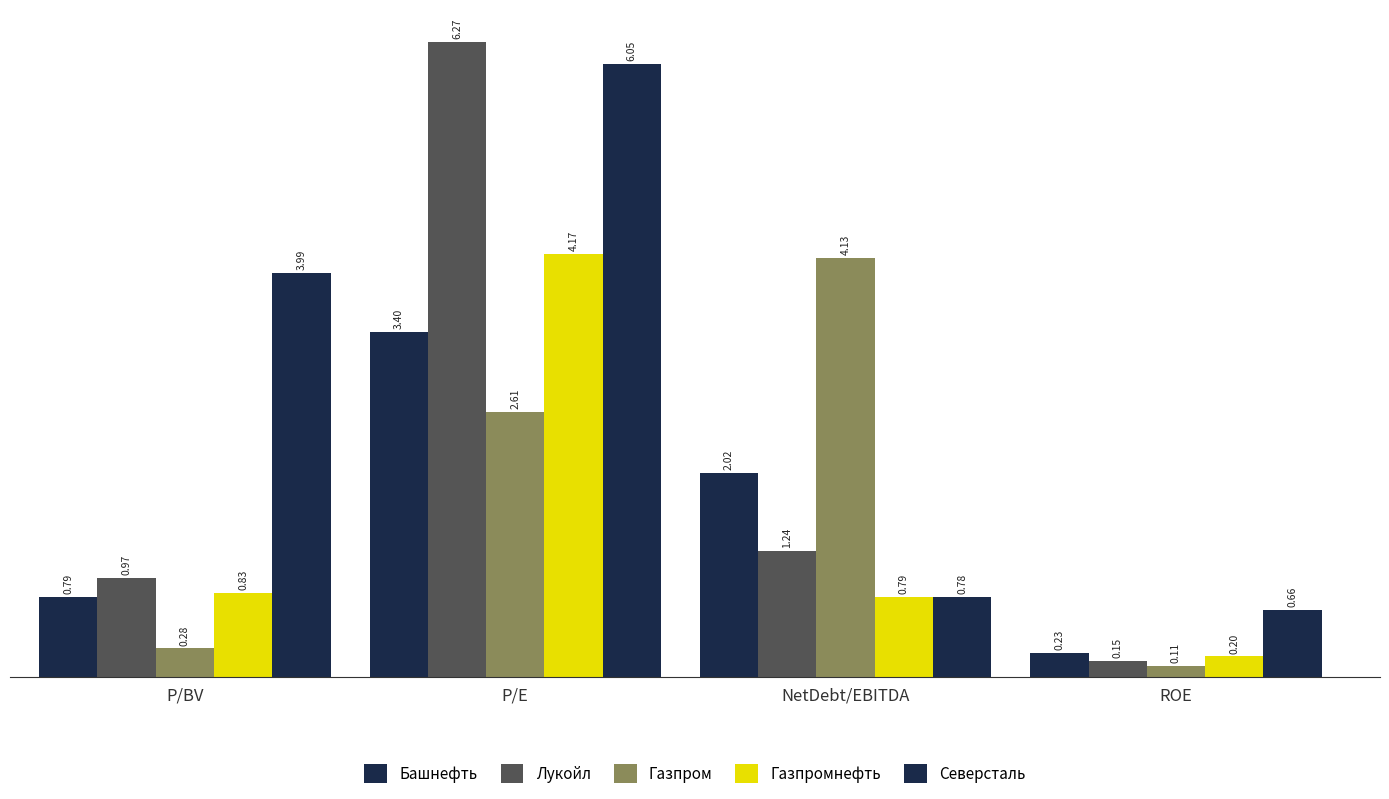

What is the sum of the Лукойл values at NetDebt/EBITDA and ROE?

1.4